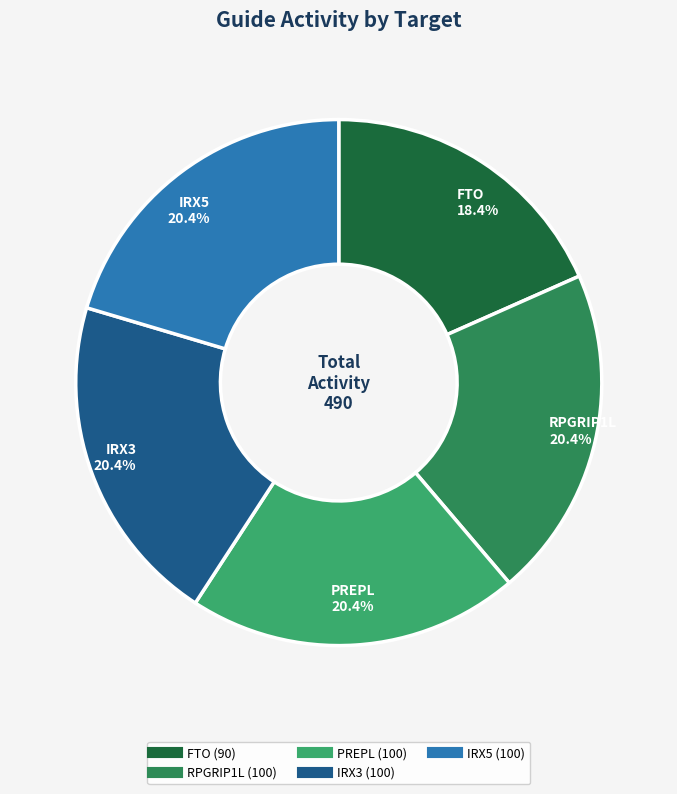

Combined, do IRX3 and RPGRIP1L account for over 50%?

No